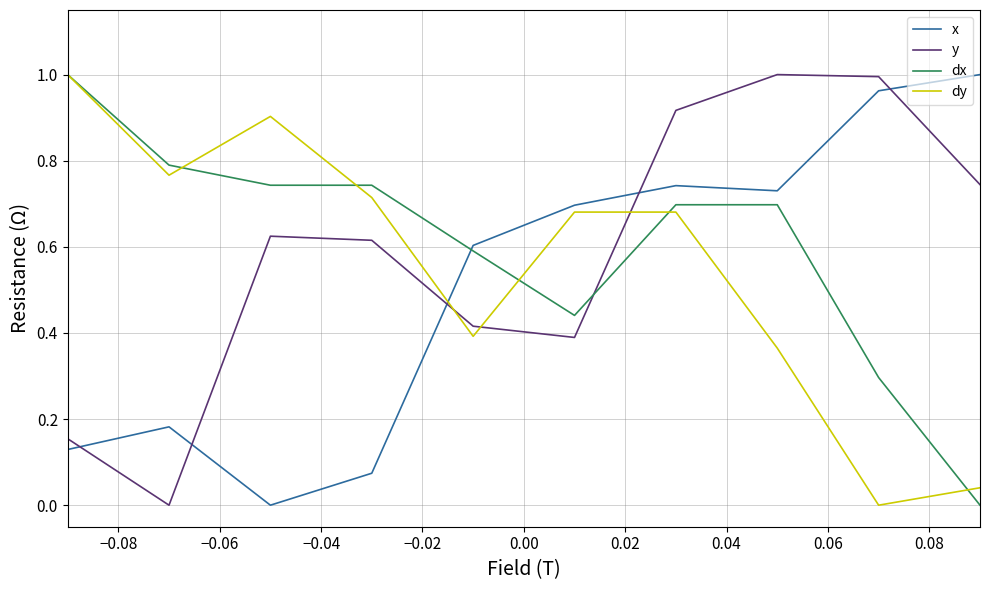

How many intersections are there between dx and y?

1